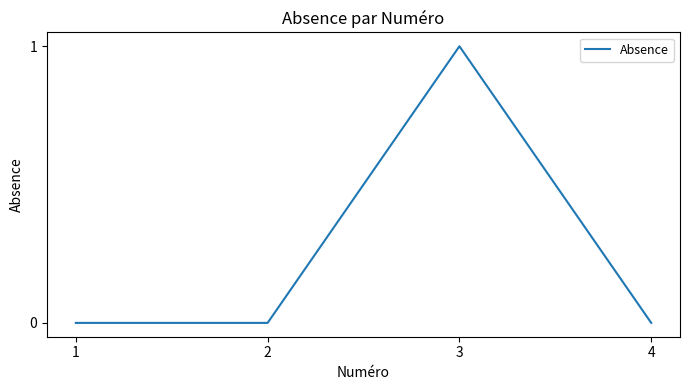

How many interior local peaks (higher than both neighbors) does the data have?

1